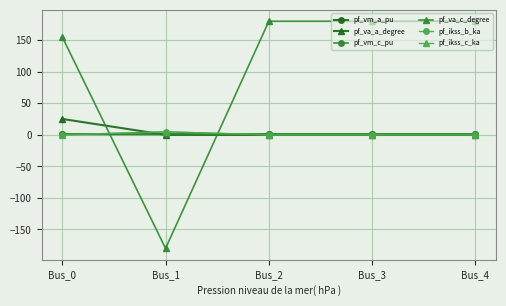

How many lines are shown in the chart?

6